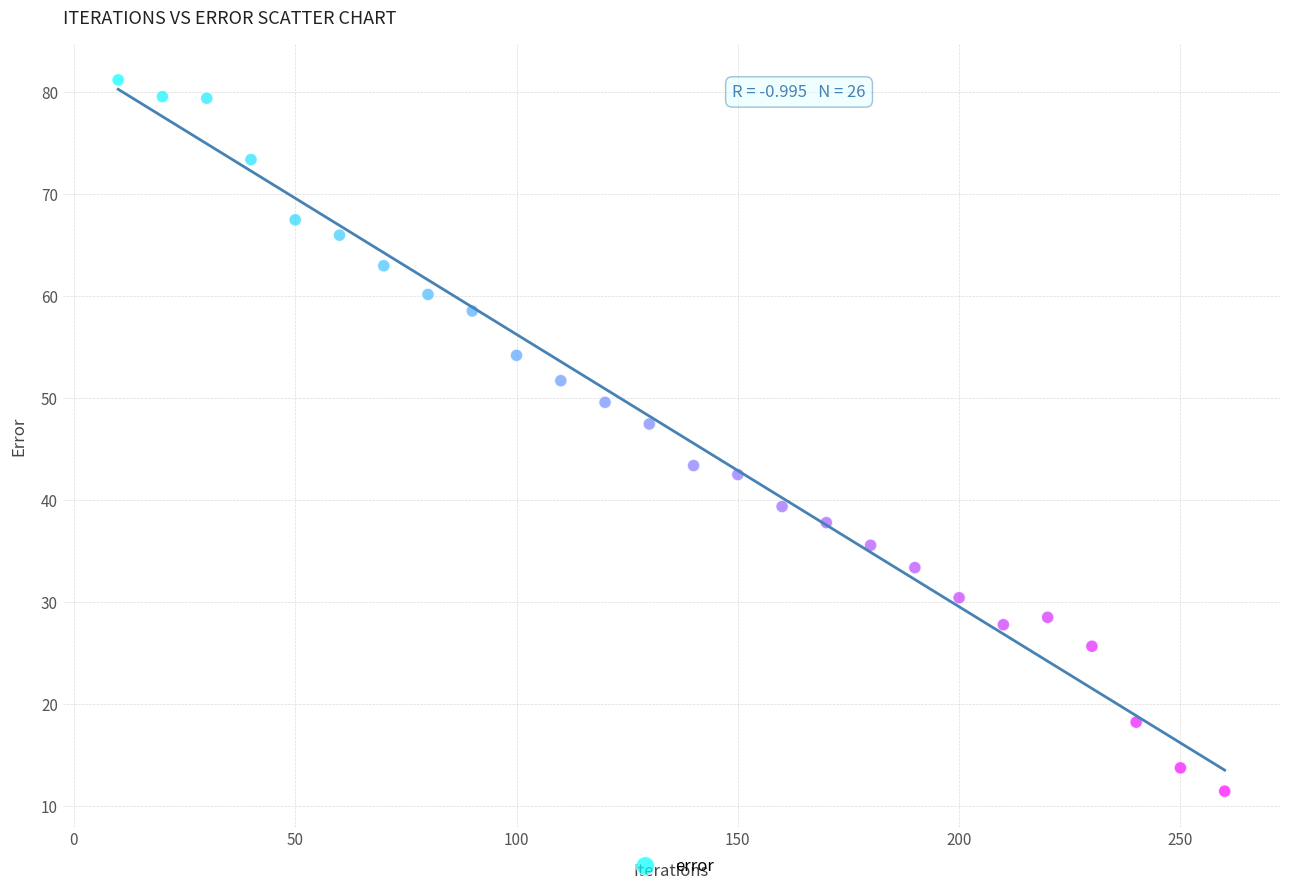

What Y value in the scatter plot is closest to 46?

47.5